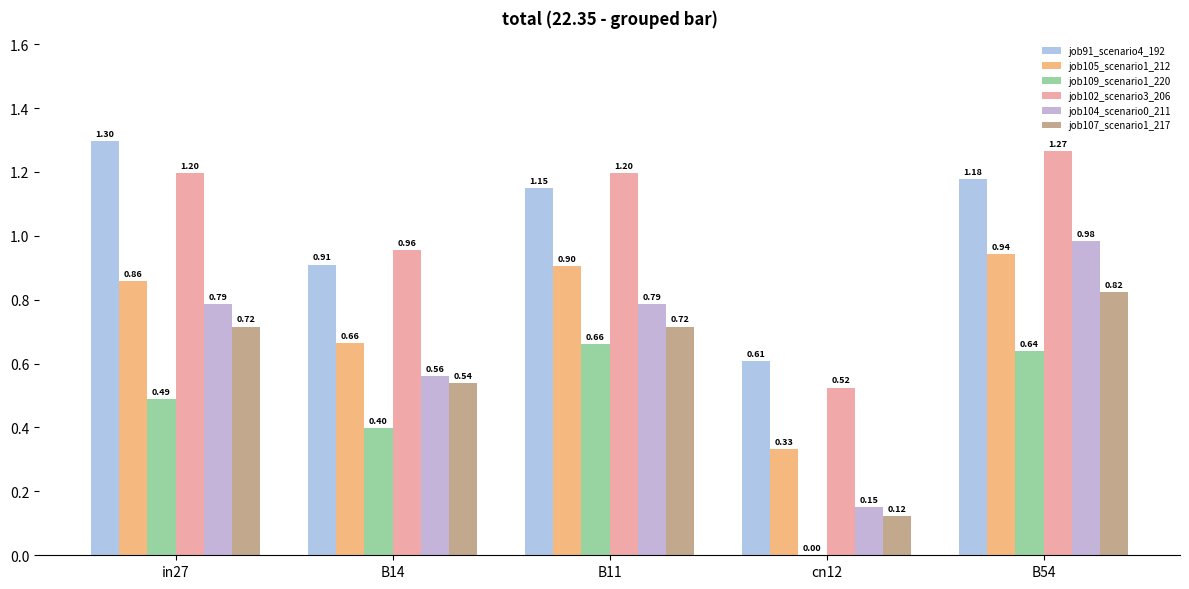

What is the value of the job107_scenario1_217 bar at the 2nd from the left?

0.5